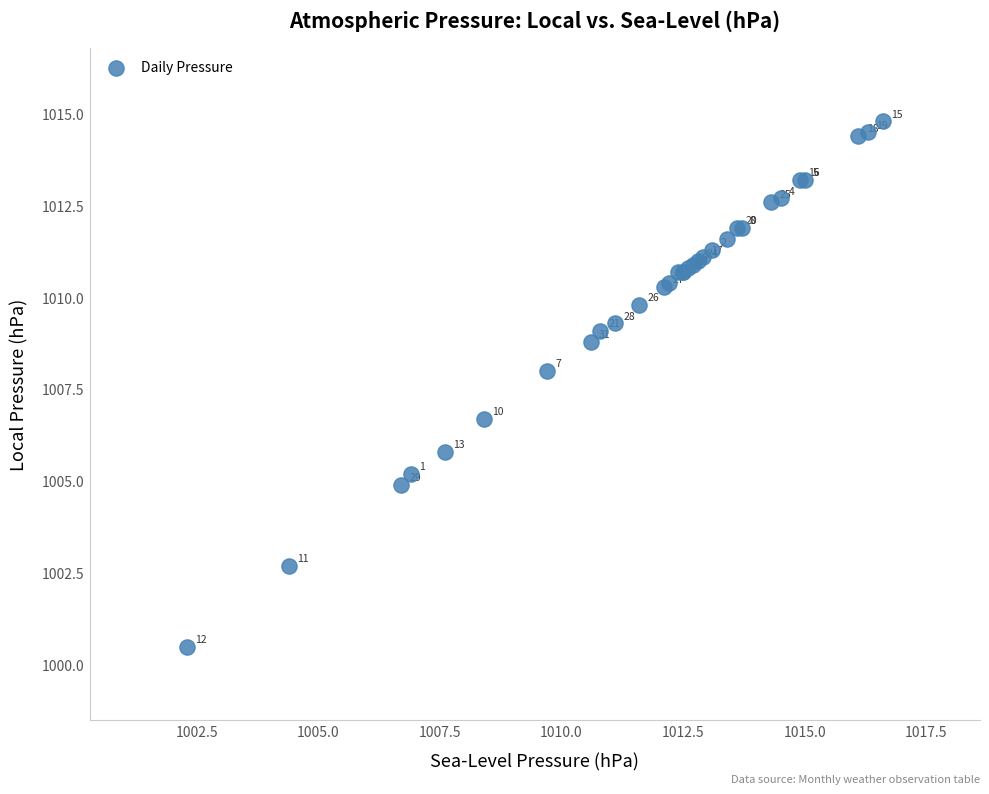

What Y value in the scatter plot is closest to 1007?

1006.7